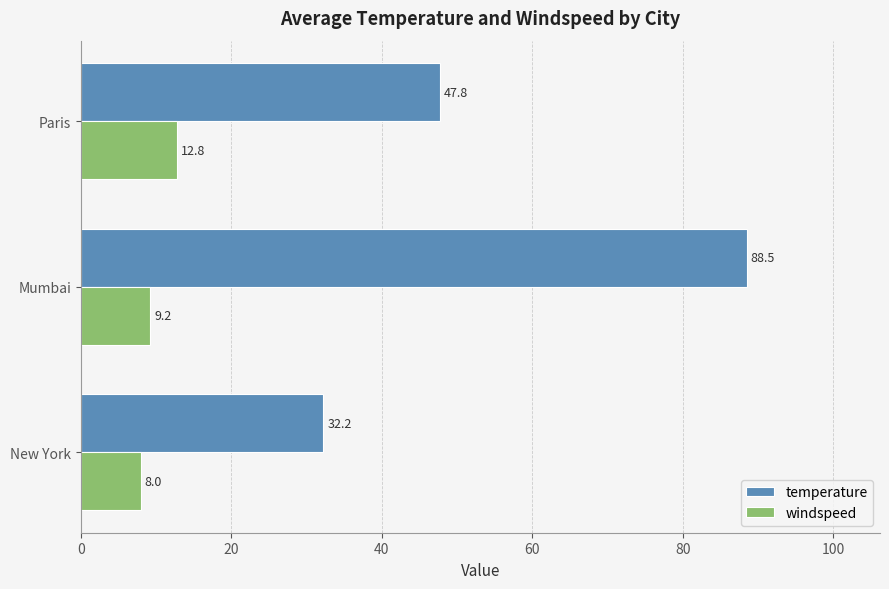

What is the sum of all windspeed values?

30.0